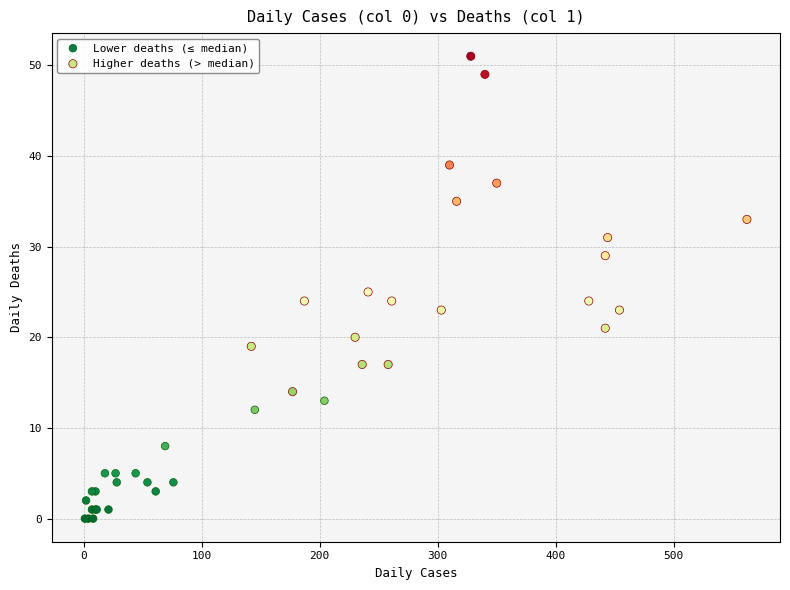

Which series has the largest Y range (max minus min)?

Higher deaths (> median)